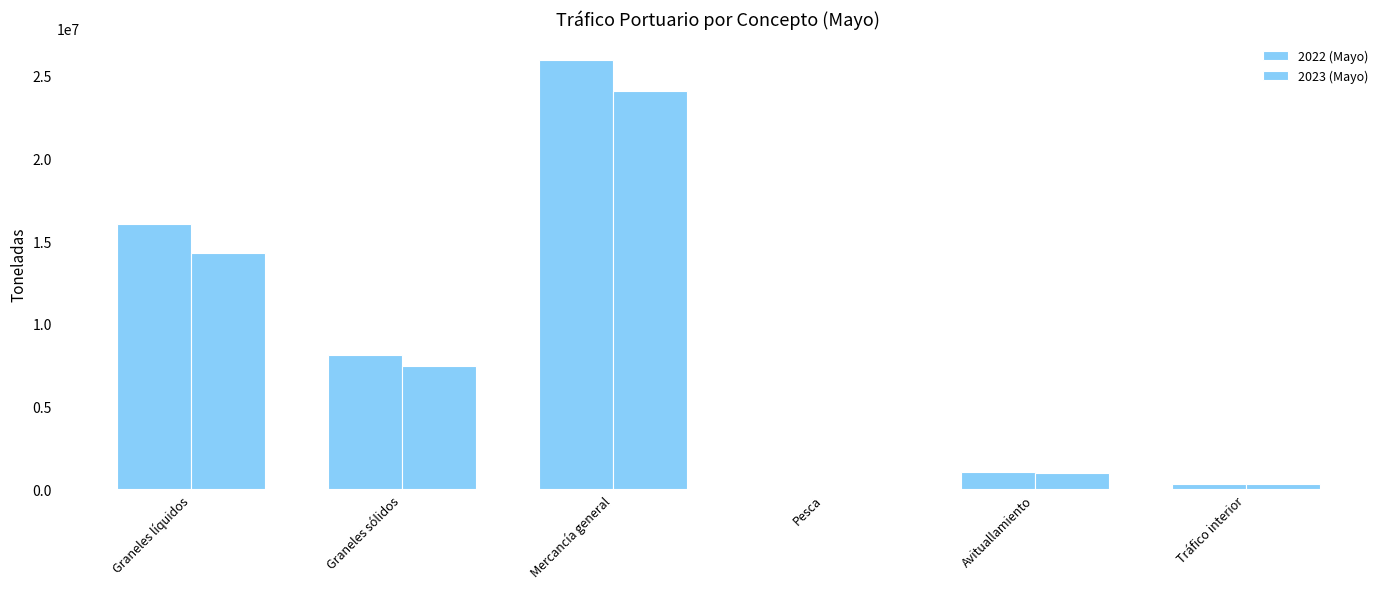

Which series has the largest total across all categories?

2022 (Mayo)